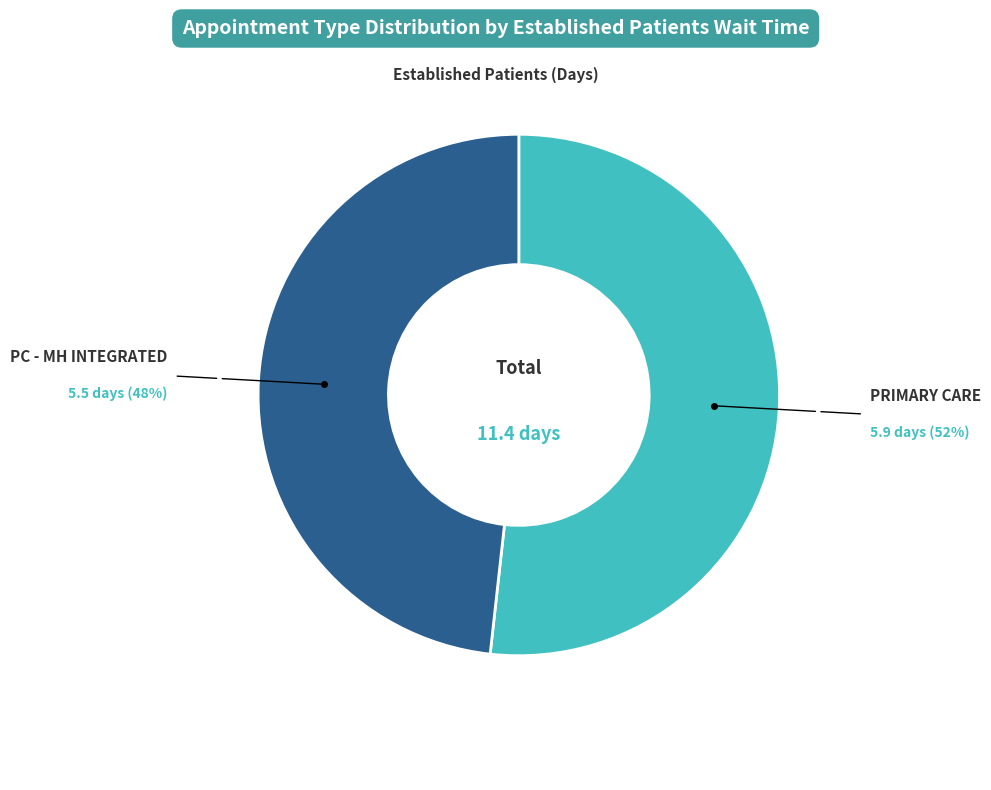

Is there a majority slice in this chart?

Yes